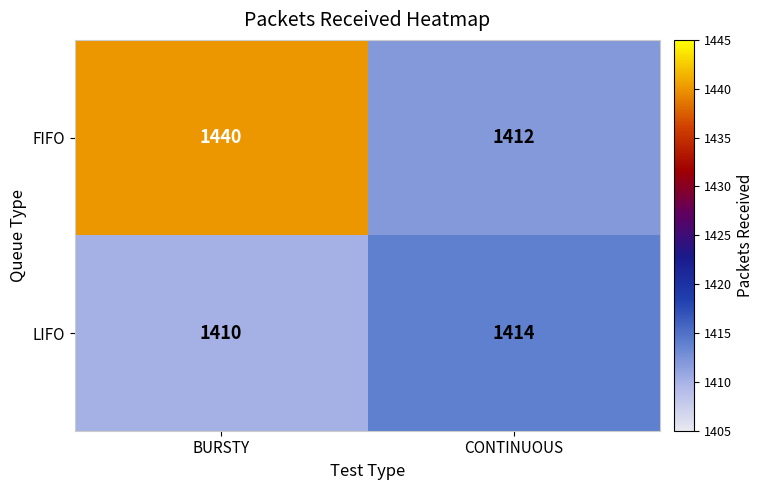

What is the minimum value for LIFO?

1410